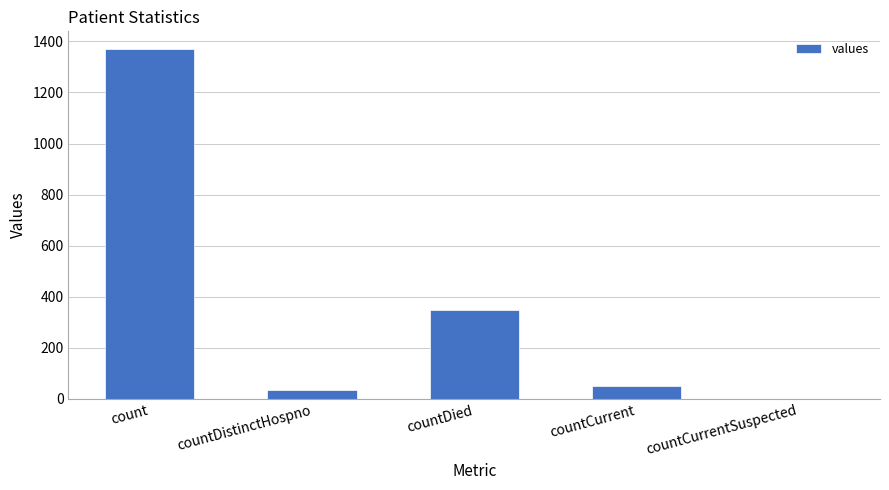

Where is the data nearest to the value 685?

countDied